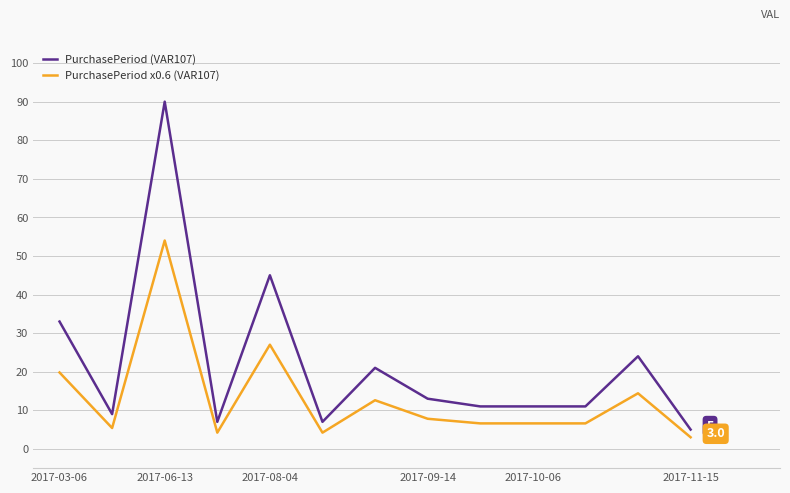

True or false: PurchasePeriod x0.6 (VAR107) has more than 2 interior local peaks.

True